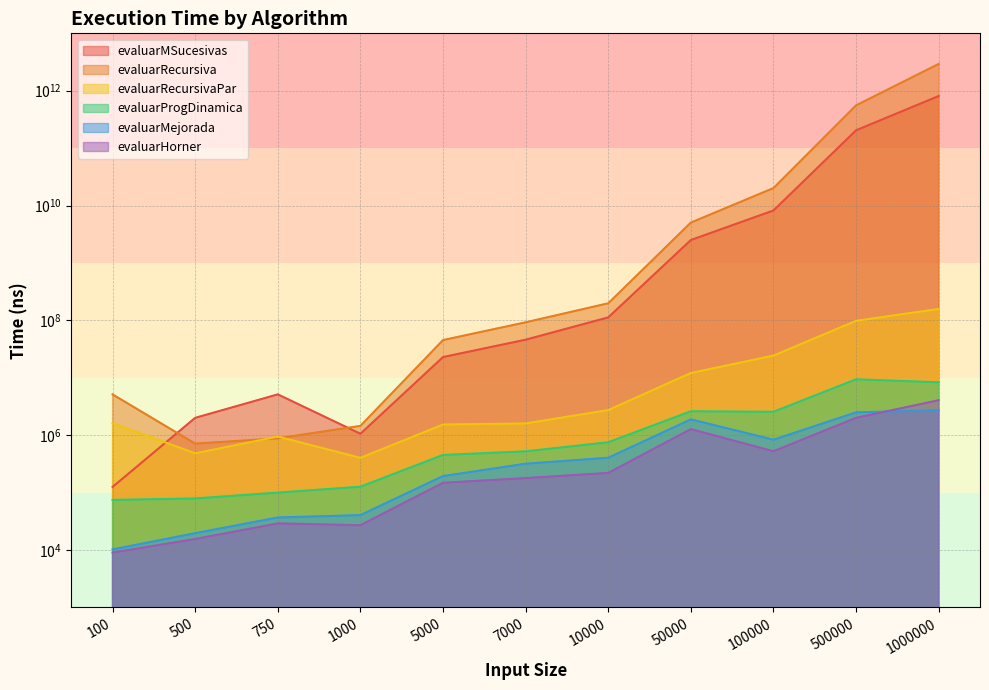

Which category has the highest value across all series?

1000000